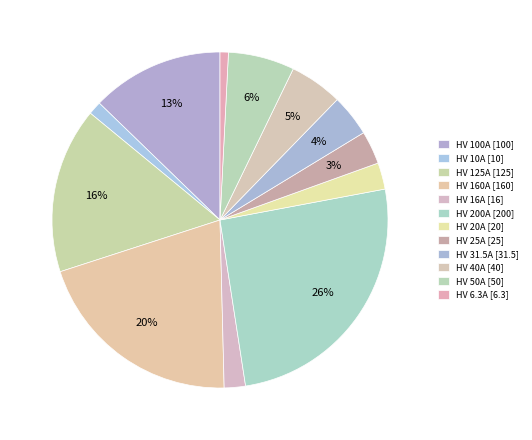

To the nearest percent, what percentage of the pie is HV 100A?

13%